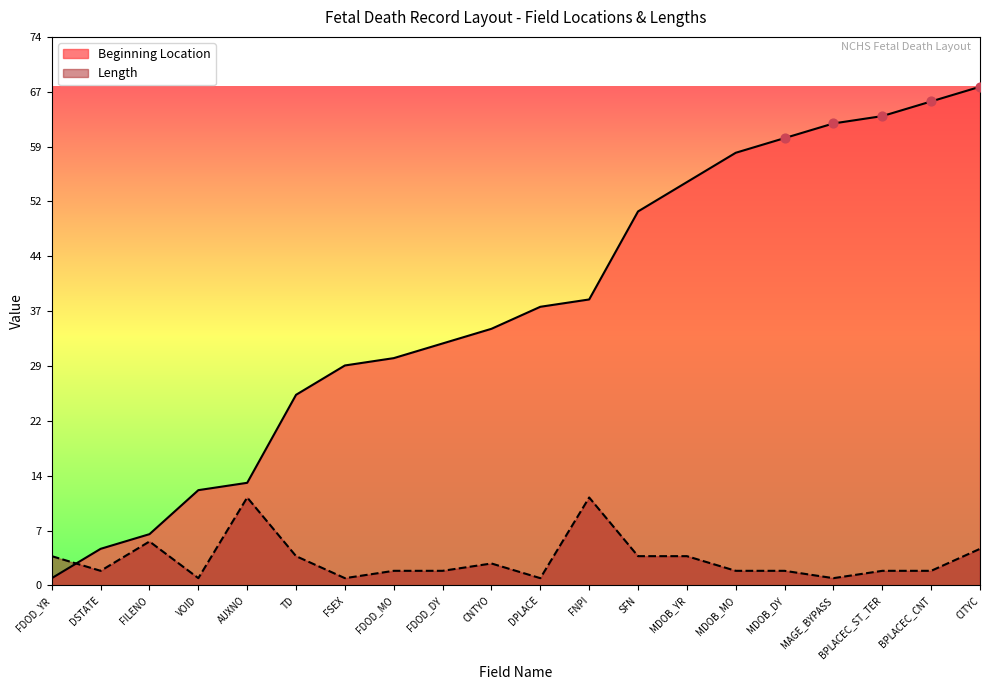

Which series contains the lowest Y value?

Beginning Location